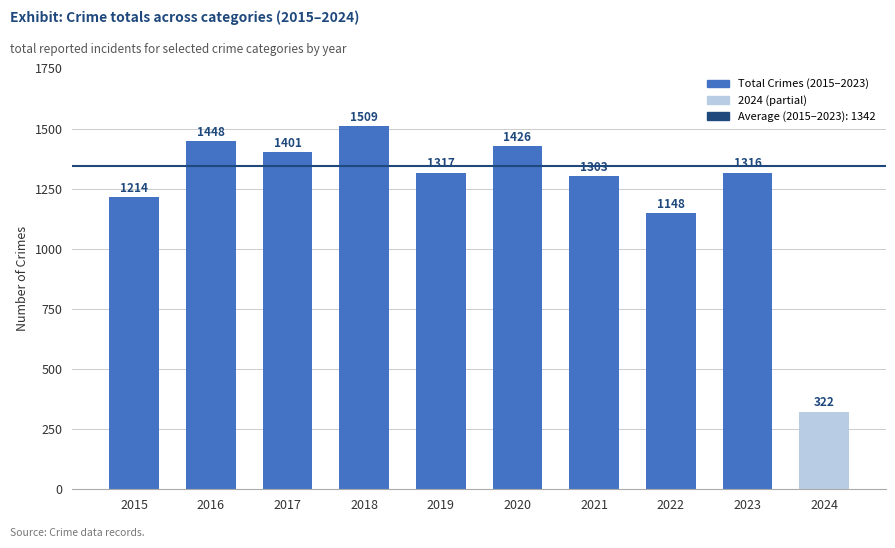

What is the difference between the maximum and minimum values?

1187